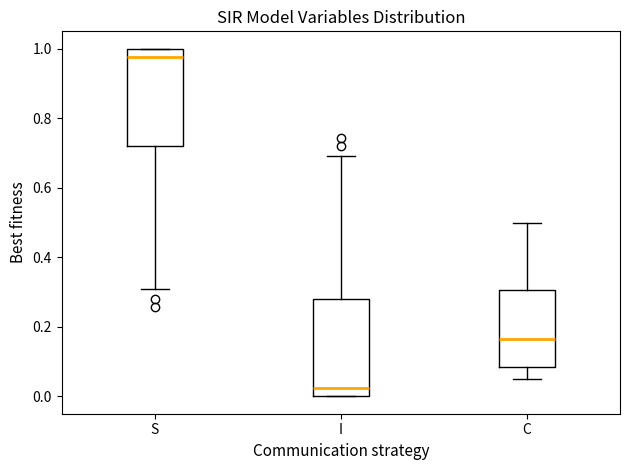

Reading left to right, transcribe this box plot: for each box, give where its median line is, the range the box spans, and where its two whiskers end, as read against the y-axis. The values are not printed on the chart, so give them approximately, as read against the axis.

S: median 0.98, box 0.72 to 1.00, whiskers 0.30 to 1.00
I: median 0.02, box 0.00 to 0.28, whiskers 0.00 to 0.70
C: median 0.16, box 0.08 to 0.30, whiskers 0.04 to 0.50